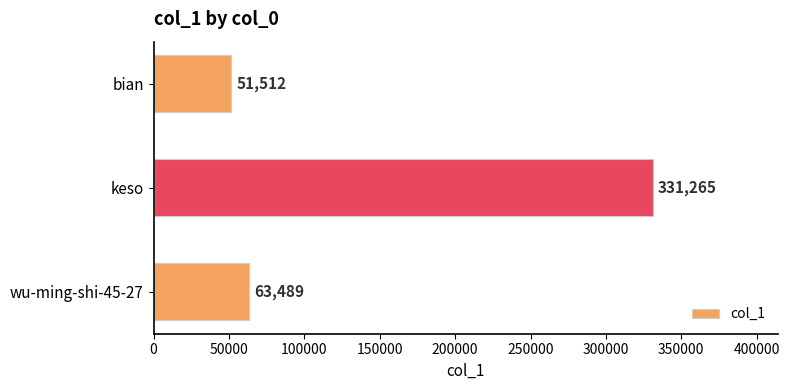

How many series are shown in this chart?

1